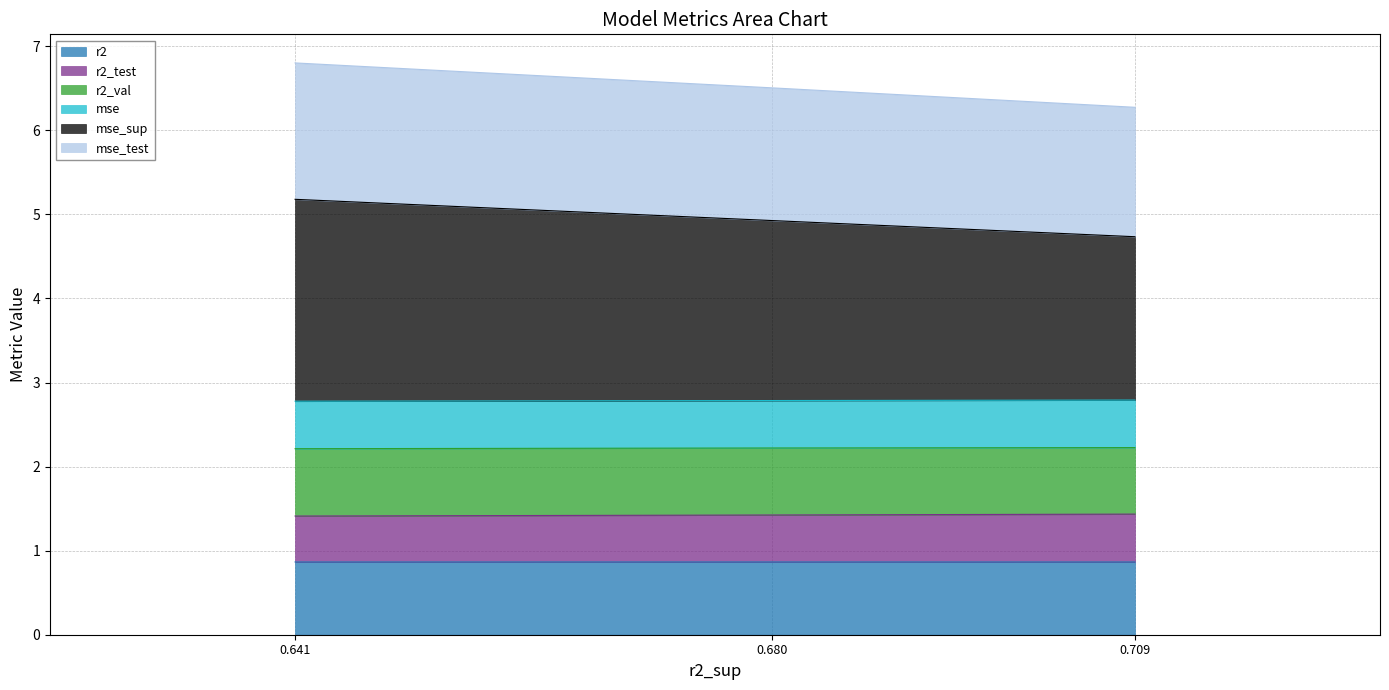

Which series has the widest spread of values?

mse_sup